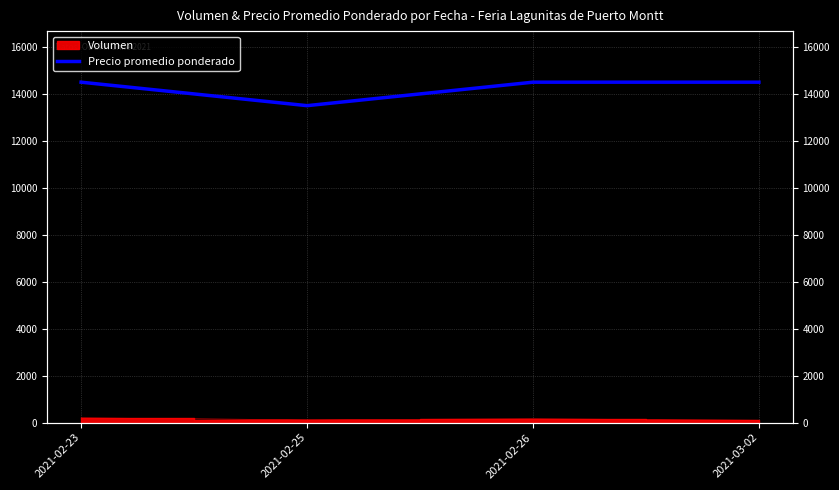

How many lines are shown in the chart?

1